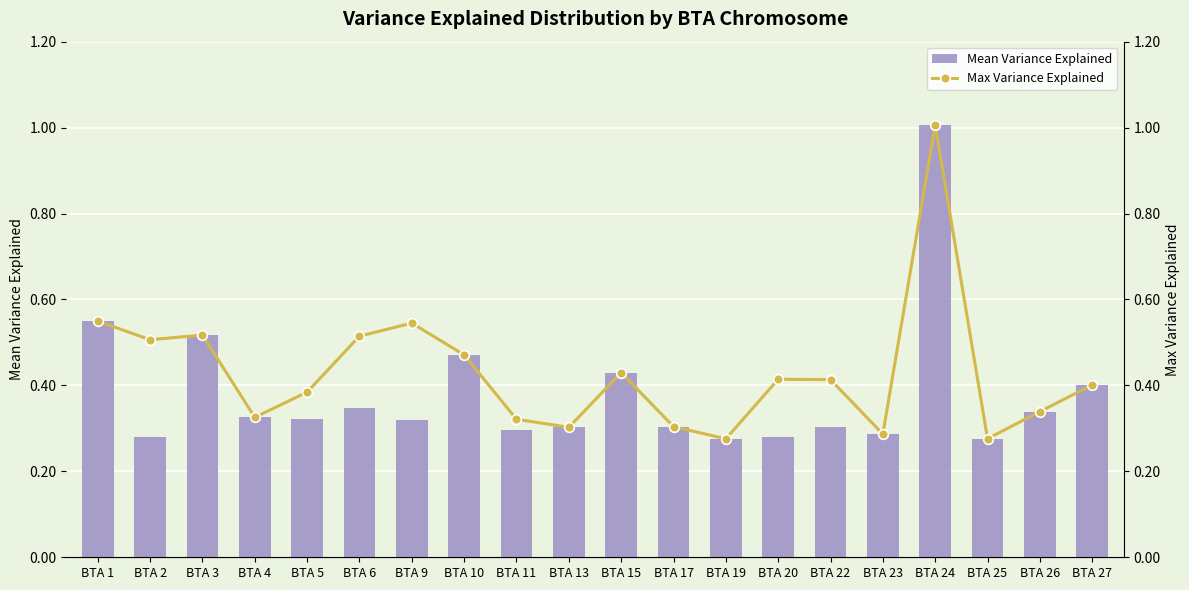

Reading left to right, what are all the values shown in this chart?

Mean Variance Explained: BTA 1=0.5	BTA 2=0.3	BTA 3=0.5	BTA 4=0.3	BTA 5=0.3	BTA 6=0.3	BTA 9=0.3	BTA 10=0.5	BTA 11=0.3	BTA 13=0.3	BTA 15=0.4	BTA 17=0.3	BTA 19=0.3	BTA 20=0.3	BTA 22=0.3	BTA 23=0.3	BTA 24=1.0	BTA 25=0.3	BTA 26=0.3	BTA 27=0.4
Max Variance Explained: BTA 1=0.5	BTA 2=0.5	BTA 3=0.5	BTA 4=0.3	BTA 5=0.4	BTA 6=0.5	BTA 9=0.5	BTA 10=0.5	BTA 11=0.3	BTA 13=0.3	BTA 15=0.4	BTA 17=0.3	BTA 19=0.3	BTA 20=0.4	BTA 22=0.4	BTA 23=0.3	BTA 24=1.0	BTA 25=0.3	BTA 26=0.3	BTA 27=0.4